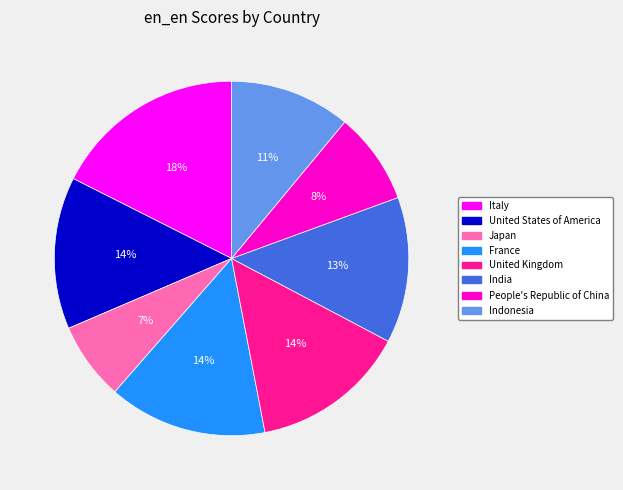

Combined, do Japan and India account for over 50%?

No